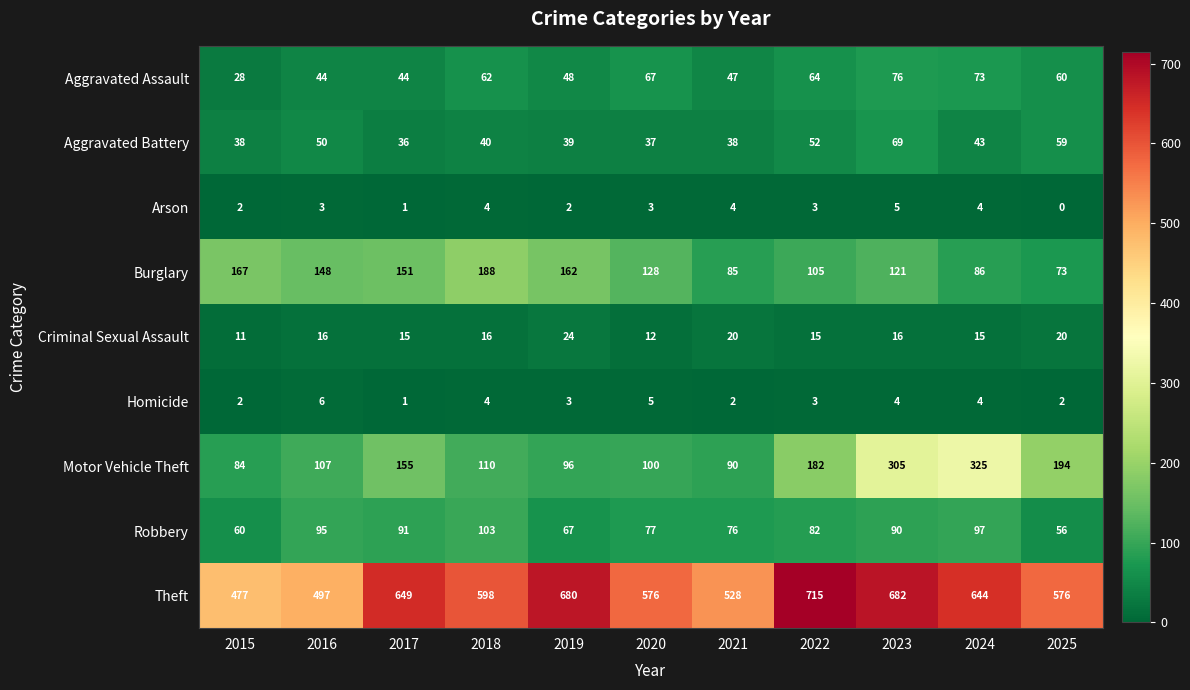

What is the difference between the highest and lowest values at 2020?

573